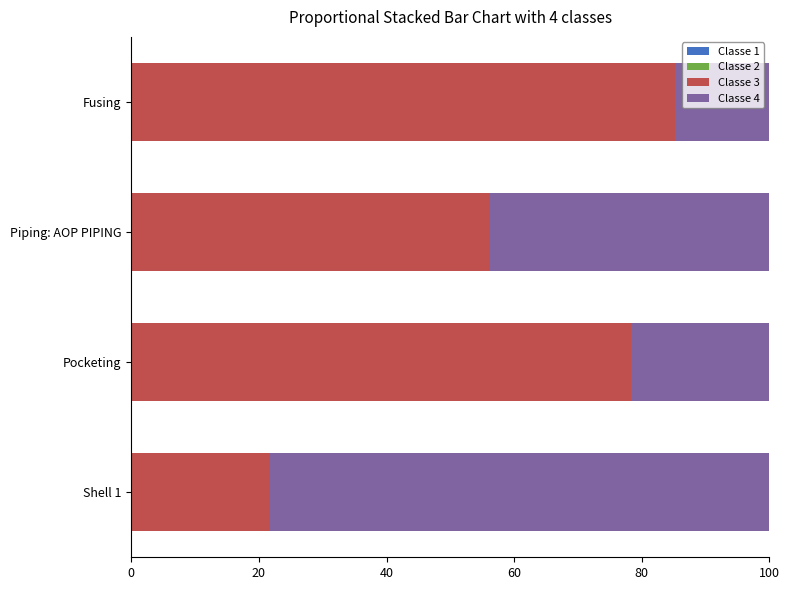

Is it true that Classe 3 equals 36.8 at Fusing?

False